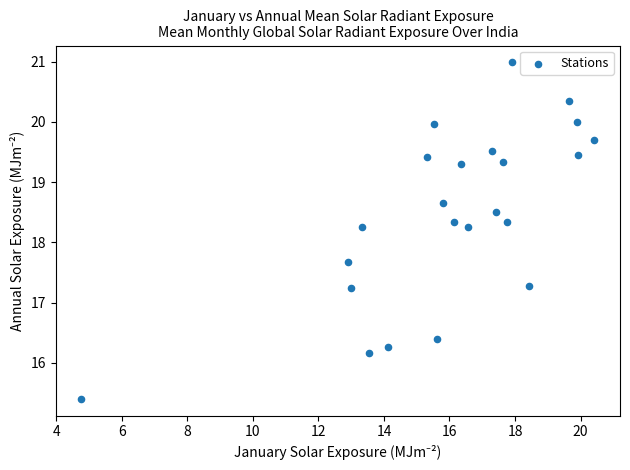

What is the range of Y values (max minus min)?

5.6